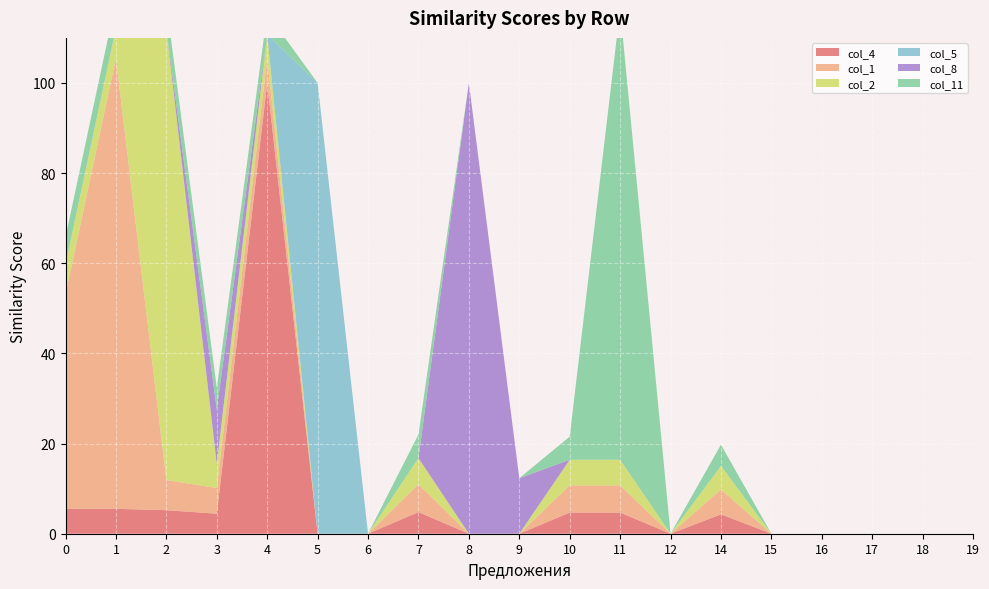

Reading right to left, extract all data points from this chart.

col_4: 19=0.0	18=0.0	17=0.0	16=0.0	15=0.0	14=4.3	12=0.0	11=4.7	10=4.7	9=0.0	8=0.0	7=4.8	6=0.0	5=0.0	4=100.0	3=4.4	2=5.2	1=5.5	0=5.5
col_1: 19=0.0	18=0.0	17=0.0	16=0.0	15=0.0	14=5.5	12=0.0	11=6.0	10=6.0	9=0.0	8=0.0	7=6.2	6=0.0	5=0.0	4=5.5	3=5.7	2=6.7	1=100.0	0=47.6
col_2: 19=0.0	18=0.0	17=0.0	16=0.0	15=0.0	14=5.2	12=0.0	11=5.7	10=5.7	9=0.0	8=0.0	7=5.8	6=0.0	5=0.0	4=5.2	3=5.4	2=100.0	1=6.7	0=6.7
col_5: 19=0.0	18=0.0	17=0.0	16=0.0	15=0.0	14=0.0	12=0.0	11=0.0	10=0.0	9=0.0	8=0.0	7=0.0	6=0.0	5=100.0	4=0.0	3=0.0	2=0.0	1=0.0	0=0.0
col_8: 19=0.0	18=0.0	17=0.0	16=0.0	15=0.0	14=0.0	12=0.0	11=0.0	10=0.0	9=12.3	8=100.0	7=0.0	6=0.0	5=0.0	4=0.0	3=12.0	2=0.0	1=0.0	0=0.0
col_11: 19=0.0	18=0.0	17=0.0	16=0.0	15=0.0	14=4.7	12=0.0	11=100.0	10=5.1	9=0.0	8=0.0	7=5.2	6=0.0	5=0.0	4=4.7	3=4.8	2=5.7	1=6.0	0=6.0